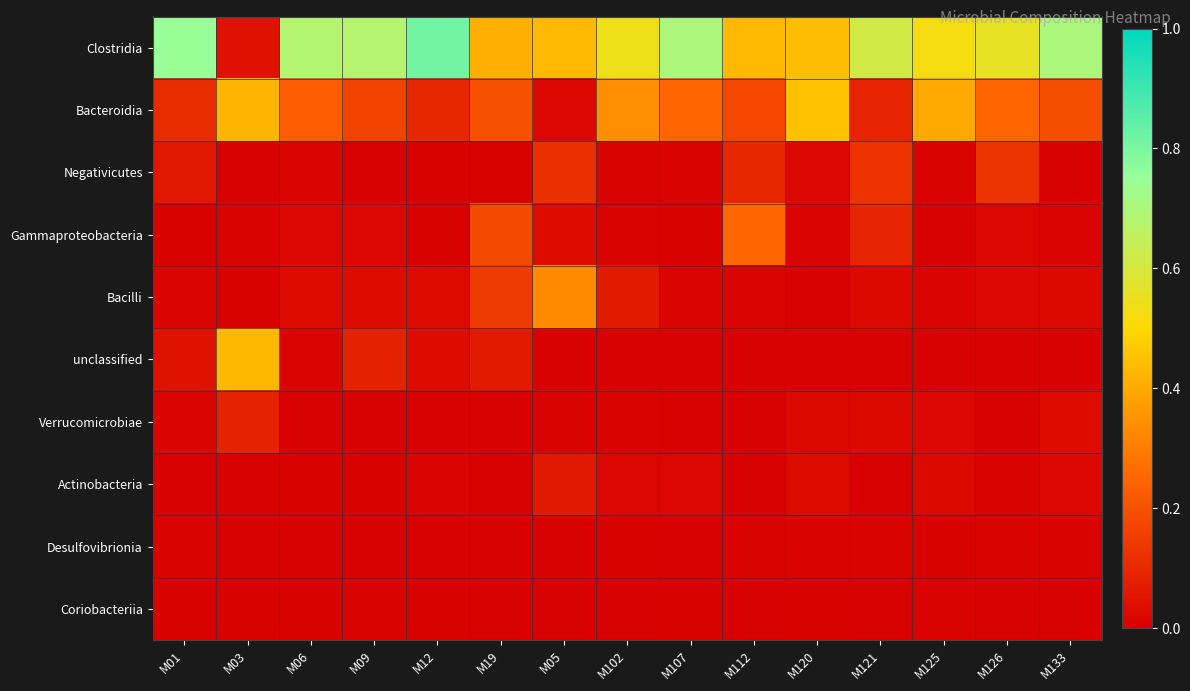

At how many categories does at least one series exceed 0?

15